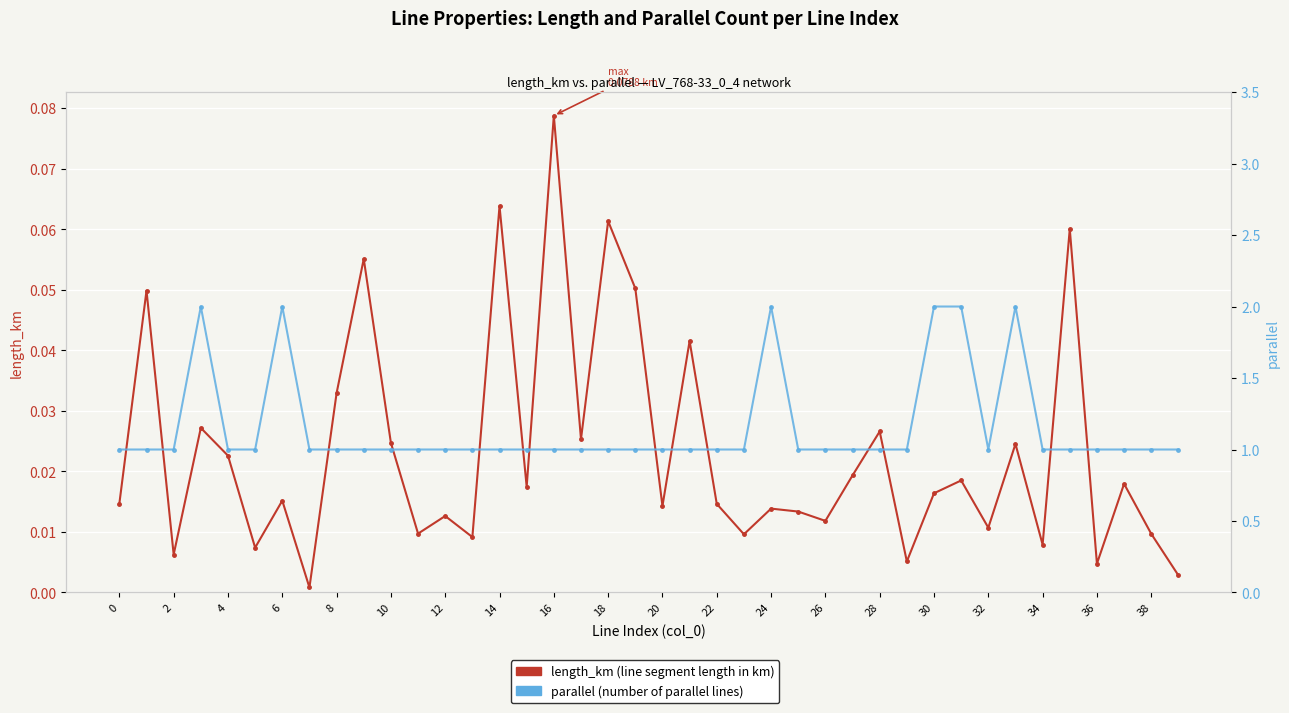

At how many categories does at least one series exceed 1?

6